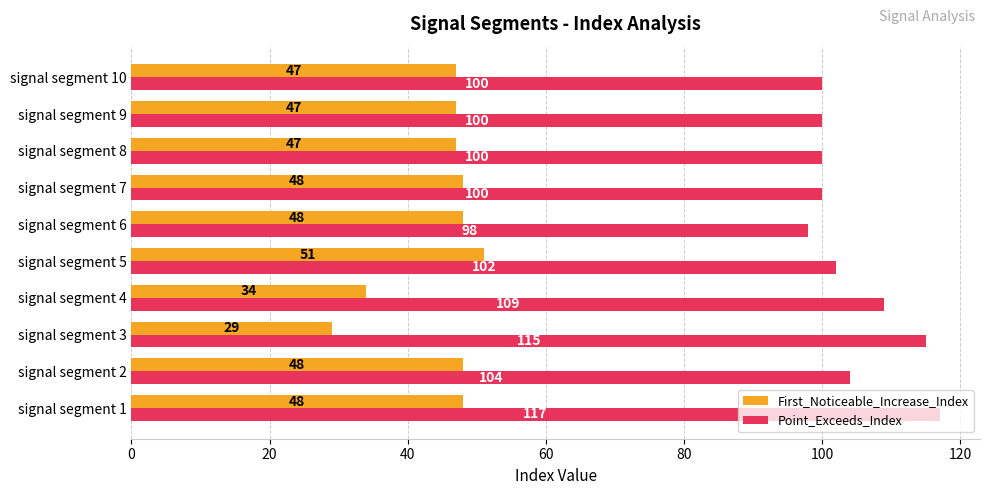

At which label does Point_Exceeds_Index reach its minimum?

signal segment 6